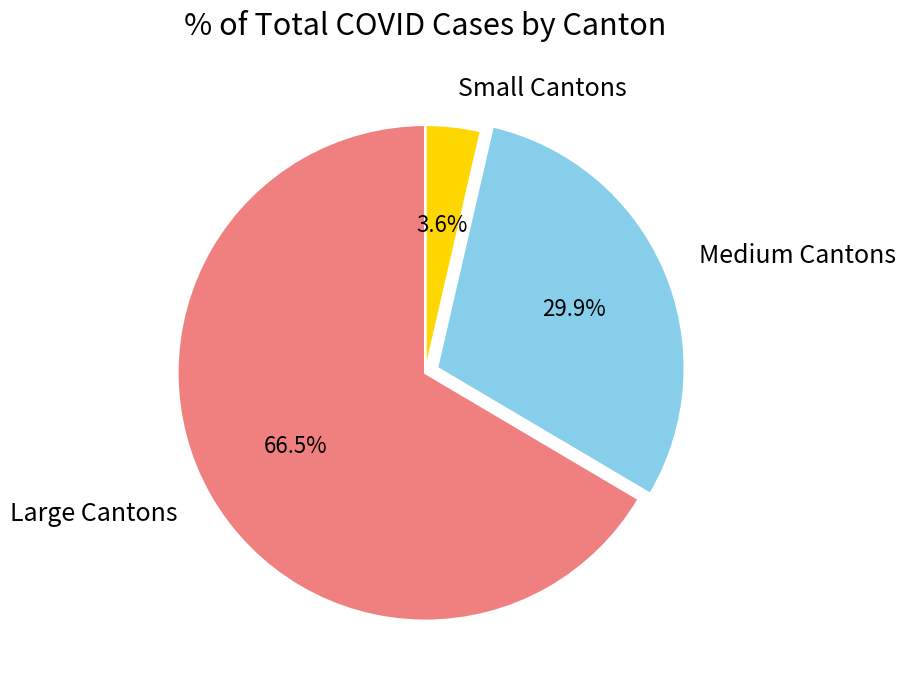

Which category has the biggest portion of the pie?

Large Cantons